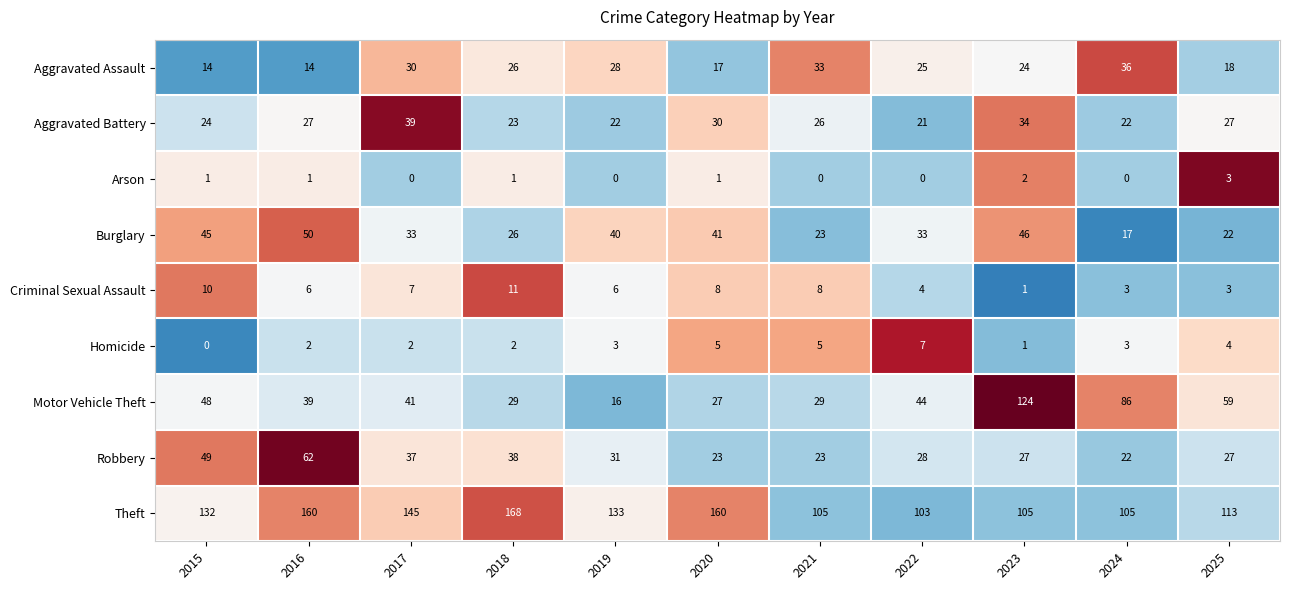

At which label does Arson reach its peak?

2025